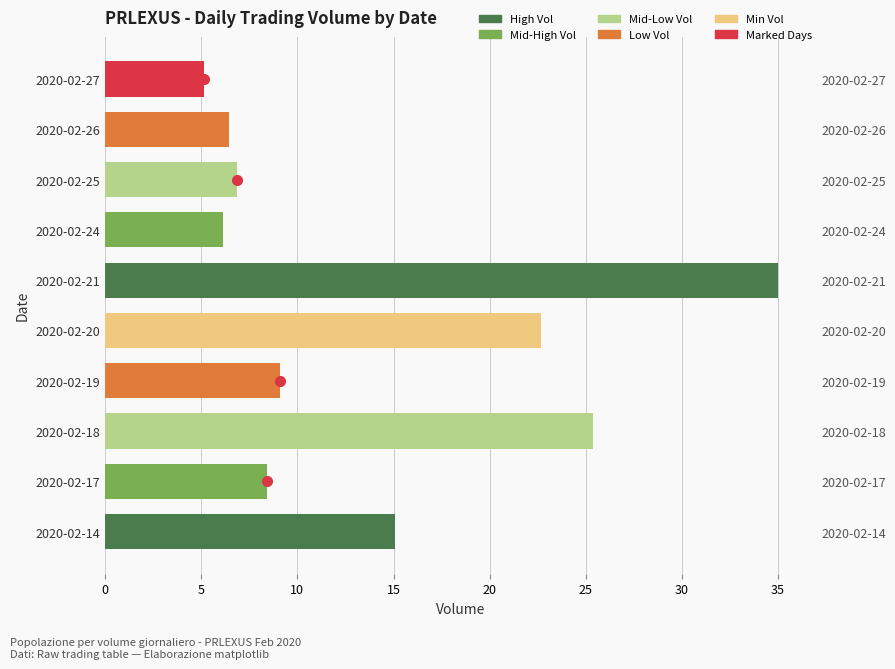

What is the change in value from 2020-02-18 to 2020-02-19?

-16.3